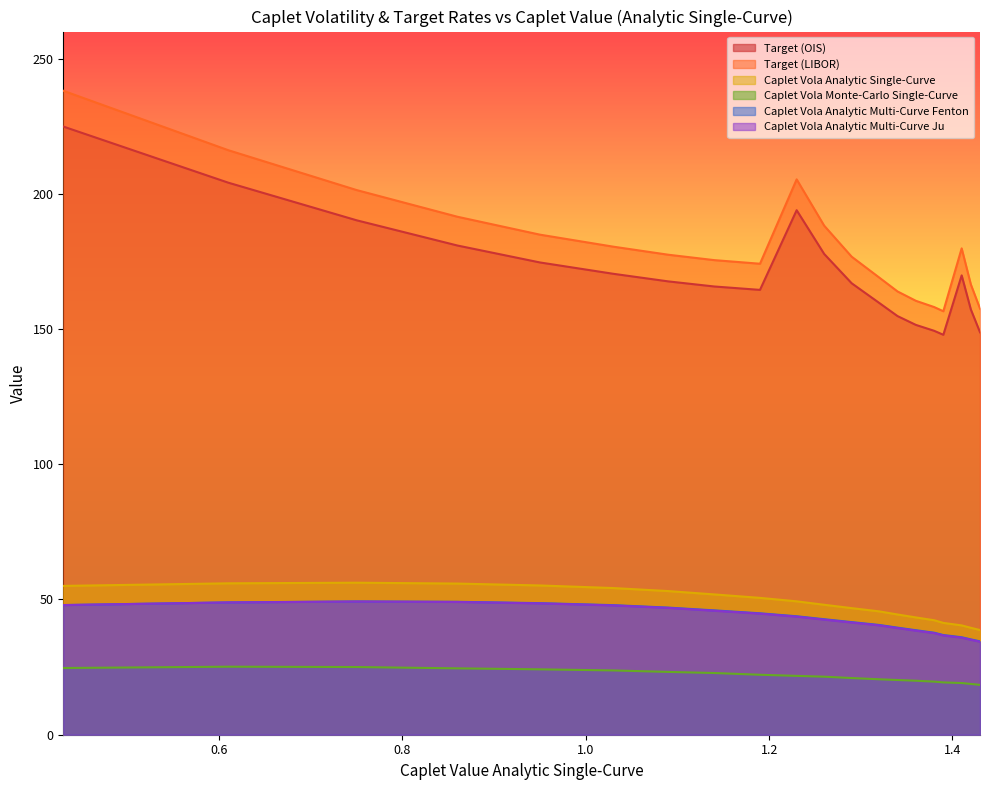

True or false: Caplet Vola Monte-Carlo Single-Curve and Caplet Vola Analytic Multi-Curve Ju intersect in this chart.

False